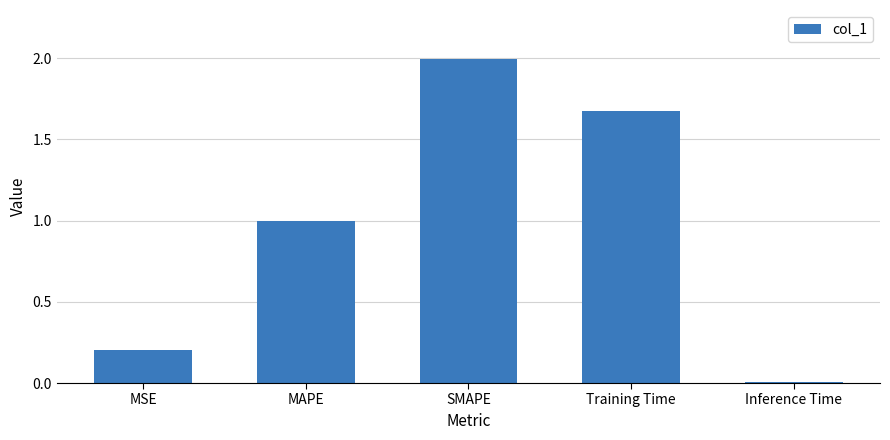

What is the difference between the maximum and minimum values?

2.0